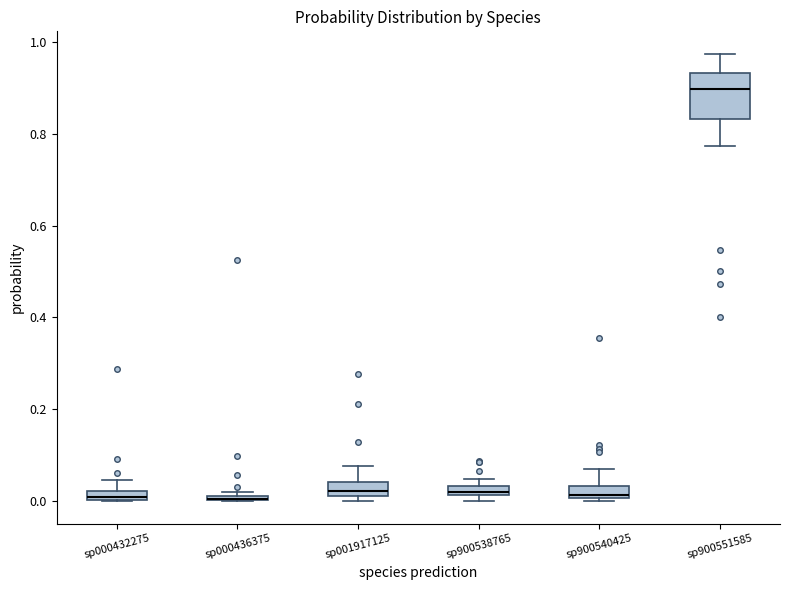

Which box is the tallest, from its lower edge to its upper edge?

sp900551585